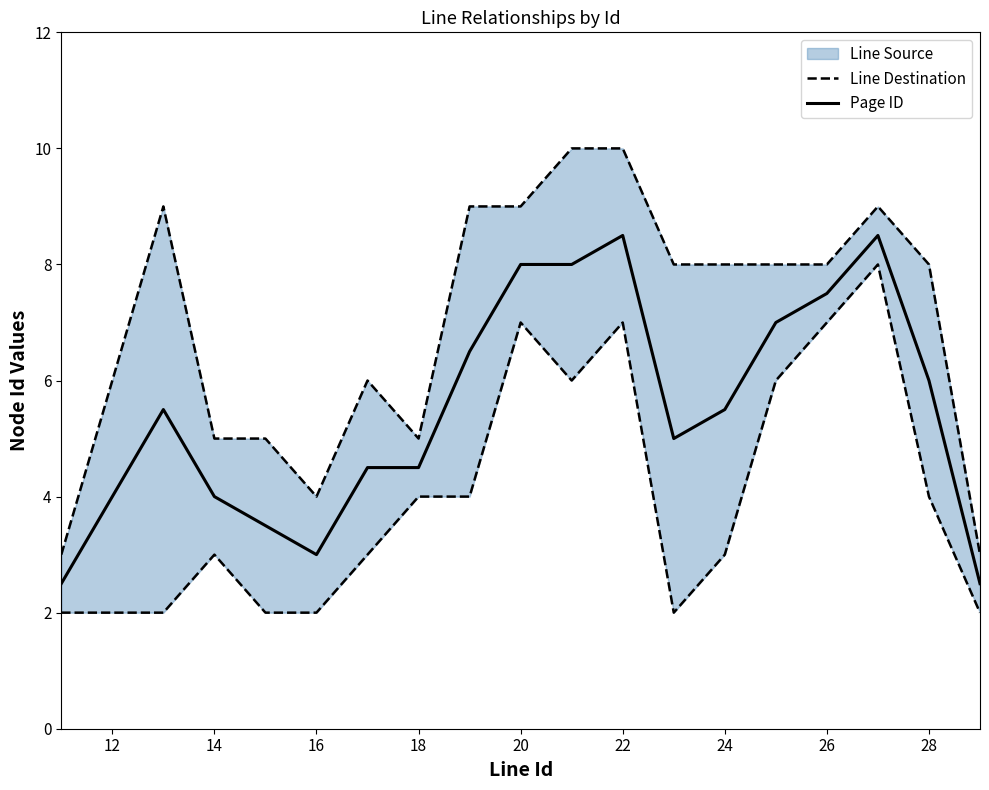

How many lines are shown in the chart?

2